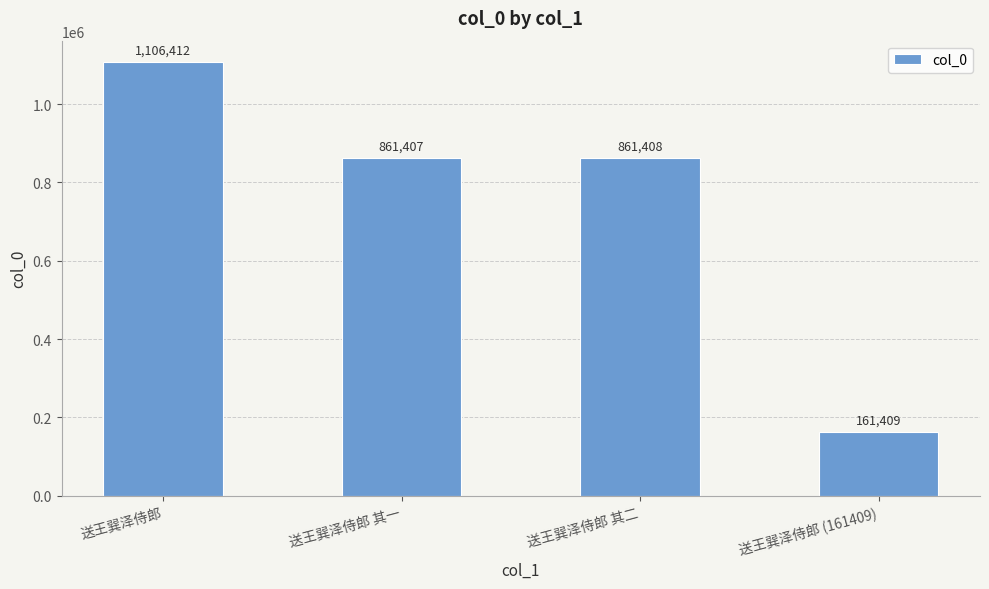

What is the difference between the values at 送王巽泽侍郎 其二 and 送王巽泽侍郎 其一?

1